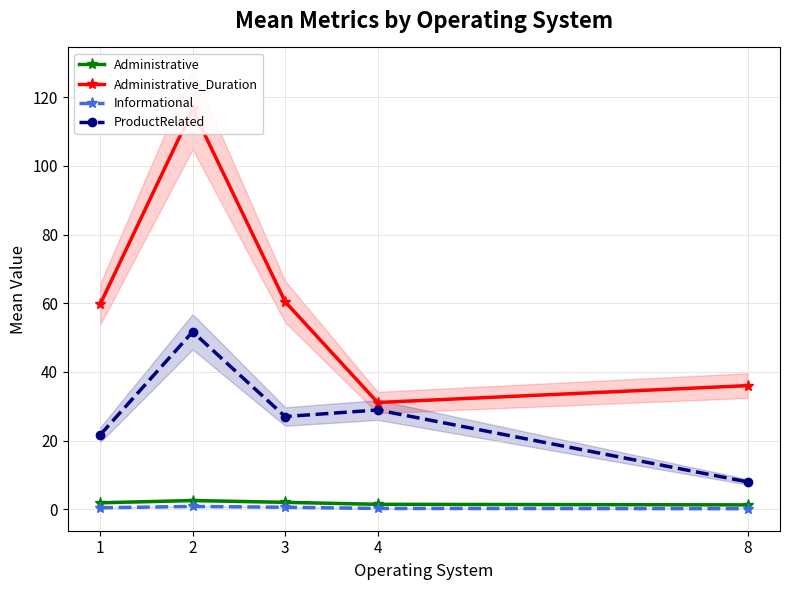

What is the average value of the Administrative_Duration series?

60.7